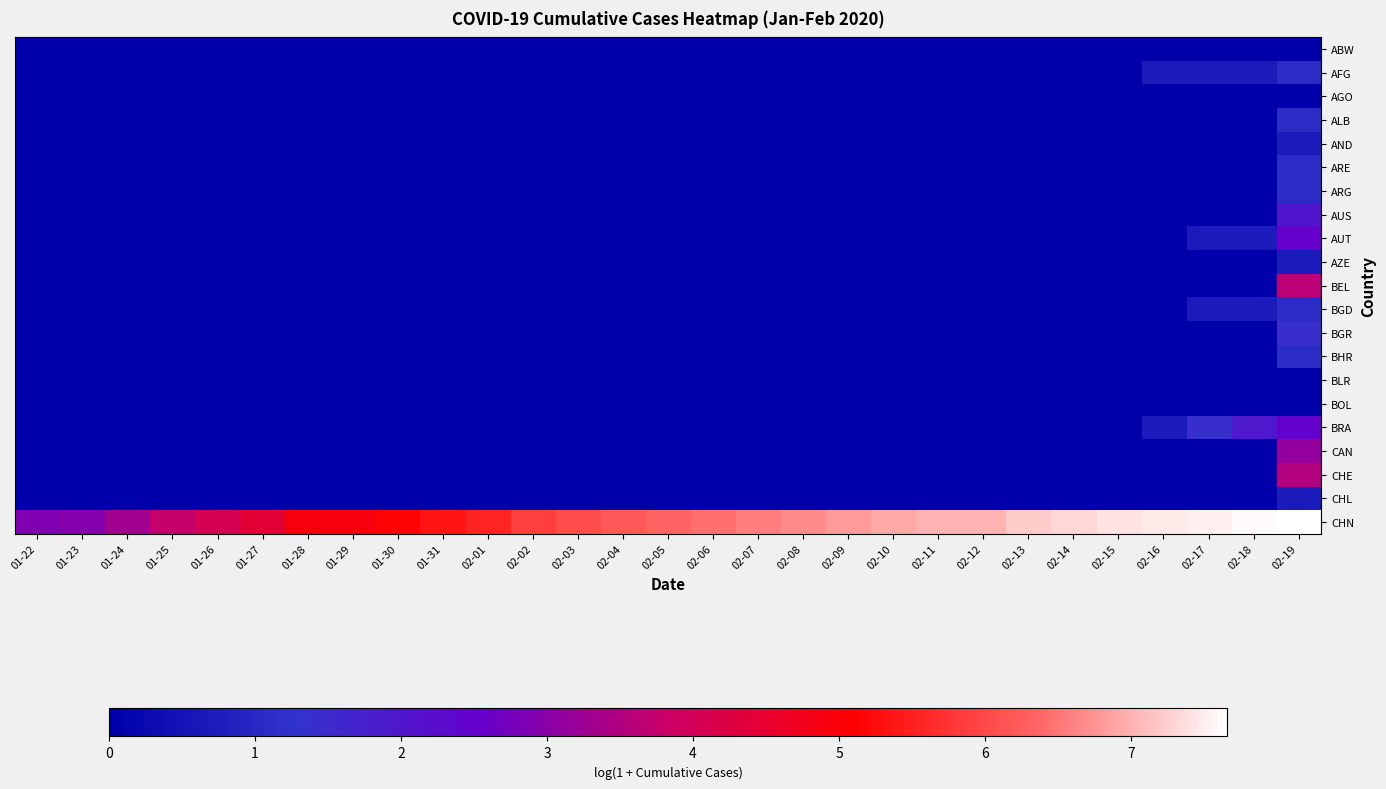

Reading left to right, what are all the values shown in this chart?

ABW: 01-22=0.0	01-23=0.0	01-24=0.0	01-25=0.0	01-26=0.0	01-27=0.0	01-28=0.0	01-29=0.0	01-30=0.0	01-31=0.0	02-01=0.0	02-02=0.0	02-03=0.0	02-04=0.0	02-05=0.0	02-06=0.0	02-07=0.0	02-08=0.0	02-09=0.0	02-10=0.0	02-11=0.0	02-12=0.0	02-13=0.0	02-14=0.0	02-15=0.0	02-16=0.0	02-17=0.0	02-18=0.0	02-19=0.0
AFG: 01-22=0.0	01-23=0.0	01-24=0.0	01-25=0.0	01-26=0.0	01-27=0.0	01-28=0.0	01-29=0.0	01-30=0.0	01-31=0.0	02-01=0.0	02-02=0.0	02-03=0.0	02-04=0.0	02-05=0.0	02-06=0.0	02-07=0.0	02-08=0.0	02-09=0.0	02-10=0.0	02-11=0.0	02-12=0.0	02-13=0.0	02-14=0.0	02-15=0.0	02-16=0.7	02-17=0.7	02-18=0.7	02-19=1.1
AGO: 01-22=0.0	01-23=0.0	01-24=0.0	01-25=0.0	01-26=0.0	01-27=0.0	01-28=0.0	01-29=0.0	01-30=0.0	01-31=0.0	02-01=0.0	02-02=0.0	02-03=0.0	02-04=0.0	02-05=0.0	02-06=0.0	02-07=0.0	02-08=0.0	02-09=0.0	02-10=0.0	02-11=0.0	02-12=0.0	02-13=0.0	02-14=0.0	02-15=0.0	02-16=0.0	02-17=0.0	02-18=0.0	02-19=0.0
ALB: 01-22=0.0	01-23=0.0	01-24=0.0	01-25=0.0	01-26=0.0	01-27=0.0	01-28=0.0	01-29=0.0	01-30=0.0	01-31=0.0	02-01=0.0	02-02=0.0	02-03=0.0	02-04=0.0	02-05=0.0	02-06=0.0	02-07=0.0	02-08=0.0	02-09=0.0	02-10=0.0	02-11=0.0	02-12=0.0	02-13=0.0	02-14=0.0	02-15=0.0	02-16=0.0	02-17=0.0	02-18=0.0	02-19=1.1
AND: 01-22=0.0	01-23=0.0	01-24=0.0	01-25=0.0	01-26=0.0	01-27=0.0	01-28=0.0	01-29=0.0	01-30=0.0	01-31=0.0	02-01=0.0	02-02=0.0	02-03=0.0	02-04=0.0	02-05=0.0	02-06=0.0	02-07=0.0	02-08=0.0	02-09=0.0	02-10=0.0	02-11=0.0	02-12=0.0	02-13=0.0	02-14=0.0	02-15=0.0	02-16=0.0	02-17=0.0	02-18=0.0	02-19=0.7
ARE: 01-22=0.0	01-23=0.0	01-24=0.0	01-25=0.0	01-26=0.0	01-27=0.0	01-28=0.0	01-29=0.0	01-30=0.0	01-31=0.0	02-01=0.0	02-02=0.0	02-03=0.0	02-04=0.0	02-05=0.0	02-06=0.0	02-07=0.0	02-08=0.0	02-09=0.0	02-10=0.0	02-11=0.0	02-12=0.0	02-13=0.0	02-14=0.0	02-15=0.0	02-16=0.0	02-17=0.0	02-18=0.0	02-19=1.1
ARG: 01-22=0.0	01-23=0.0	01-24=0.0	01-25=0.0	01-26=0.0	01-27=0.0	01-28=0.0	01-29=0.0	01-30=0.0	01-31=0.0	02-01=0.0	02-02=0.0	02-03=0.0	02-04=0.0	02-05=0.0	02-06=0.0	02-07=0.0	02-08=0.0	02-09=0.0	02-10=0.0	02-11=0.0	02-12=0.0	02-13=0.0	02-14=0.0	02-15=0.0	02-16=0.0	02-17=0.0	02-18=0.0	02-19=1.1
AUS: 01-22=0.0	01-23=0.0	01-24=0.0	01-25=0.0	01-26=0.0	01-27=0.0	01-28=0.0	01-29=0.0	01-30=0.0	01-31=0.0	02-01=0.0	02-02=0.0	02-03=0.0	02-04=0.0	02-05=0.0	02-06=0.0	02-07=0.0	02-08=0.0	02-09=0.0	02-10=0.0	02-11=0.0	02-12=0.0	02-13=0.0	02-14=0.0	02-15=0.0	02-16=0.0	02-17=0.0	02-18=0.0	02-19=2.1
AUT: 01-22=0.0	01-23=0.0	01-24=0.0	01-25=0.0	01-26=0.0	01-27=0.0	01-28=0.0	01-29=0.0	01-30=0.0	01-31=0.0	02-01=0.0	02-02=0.0	02-03=0.0	02-04=0.0	02-05=0.0	02-06=0.0	02-07=0.0	02-08=0.0	02-09=0.0	02-10=0.0	02-11=0.0	02-12=0.0	02-13=0.0	02-14=0.0	02-15=0.0	02-16=0.0	02-17=0.7	02-18=0.7	02-19=2.6
AZE: 01-22=0.0	01-23=0.0	01-24=0.0	01-25=0.0	01-26=0.0	01-27=0.0	01-28=0.0	01-29=0.0	01-30=0.0	01-31=0.0	02-01=0.0	02-02=0.0	02-03=0.0	02-04=0.0	02-05=0.0	02-06=0.0	02-07=0.0	02-08=0.0	02-09=0.0	02-10=0.0	02-11=0.0	02-12=0.0	02-13=0.0	02-14=0.0	02-15=0.0	02-16=0.0	02-17=0.0	02-18=0.0	02-19=0.7
BEL: 01-22=0.0	01-23=0.0	01-24=0.0	01-25=0.0	01-26=0.0	01-27=0.0	01-28=0.0	01-29=0.0	01-30=0.0	01-31=0.0	02-01=0.0	02-02=0.0	02-03=0.0	02-04=0.0	02-05=0.0	02-06=0.0	02-07=0.0	02-08=0.0	02-09=0.0	02-10=0.0	02-11=0.0	02-12=0.0	02-13=0.0	02-14=0.0	02-15=0.0	02-16=0.0	02-17=0.0	02-18=0.0	02-19=3.6
BGD: 01-22=0.0	01-23=0.0	01-24=0.0	01-25=0.0	01-26=0.0	01-27=0.0	01-28=0.0	01-29=0.0	01-30=0.0	01-31=0.0	02-01=0.0	02-02=0.0	02-03=0.0	02-04=0.0	02-05=0.0	02-06=0.0	02-07=0.0	02-08=0.0	02-09=0.0	02-10=0.0	02-11=0.0	02-12=0.0	02-13=0.0	02-14=0.0	02-15=0.0	02-16=0.0	02-17=0.7	02-18=0.7	02-19=1.1
BGR: 01-22=0.0	01-23=0.0	01-24=0.0	01-25=0.0	01-26=0.0	01-27=0.0	01-28=0.0	01-29=0.0	01-30=0.0	01-31=0.0	02-01=0.0	02-02=0.0	02-03=0.0	02-04=0.0	02-05=0.0	02-06=0.0	02-07=0.0	02-08=0.0	02-09=0.0	02-10=0.0	02-11=0.0	02-12=0.0	02-13=0.0	02-14=0.0	02-15=0.0	02-16=0.0	02-17=0.0	02-18=0.0	02-19=1.4
BHR: 01-22=0.0	01-23=0.0	01-24=0.0	01-25=0.0	01-26=0.0	01-27=0.0	01-28=0.0	01-29=0.0	01-30=0.0	01-31=0.0	02-01=0.0	02-02=0.0	02-03=0.0	02-04=0.0	02-05=0.0	02-06=0.0	02-07=0.0	02-08=0.0	02-09=0.0	02-10=0.0	02-11=0.0	02-12=0.0	02-13=0.0	02-14=0.0	02-15=0.0	02-16=0.0	02-17=0.0	02-18=0.0	02-19=1.1
BLR: 01-22=0.0	01-23=0.0	01-24=0.0	01-25=0.0	01-26=0.0	01-27=0.0	01-28=0.0	01-29=0.0	01-30=0.0	01-31=0.0	02-01=0.0	02-02=0.0	02-03=0.0	02-04=0.0	02-05=0.0	02-06=0.0	02-07=0.0	02-08=0.0	02-09=0.0	02-10=0.0	02-11=0.0	02-12=0.0	02-13=0.0	02-14=0.0	02-15=0.0	02-16=0.0	02-17=0.0	02-18=0.0	02-19=0.0
BOL: 01-22=0.0	01-23=0.0	01-24=0.0	01-25=0.0	01-26=0.0	01-27=0.0	01-28=0.0	01-29=0.0	01-30=0.0	01-31=0.0	02-01=0.0	02-02=0.0	02-03=0.0	02-04=0.0	02-05=0.0	02-06=0.0	02-07=0.0	02-08=0.0	02-09=0.0	02-10=0.0	02-11=0.0	02-12=0.0	02-13=0.0	02-14=0.0	02-15=0.0	02-16=0.0	02-17=0.0	02-18=0.0	02-19=0.0
BRA: 01-22=0.0	01-23=0.0	01-24=0.0	01-25=0.0	01-26=0.0	01-27=0.0	01-28=0.0	01-29=0.0	01-30=0.0	01-31=0.0	02-01=0.0	02-02=0.0	02-03=0.0	02-04=0.0	02-05=0.0	02-06=0.0	02-07=0.0	02-08=0.0	02-09=0.0	02-10=0.0	02-11=0.0	02-12=0.0	02-13=0.0	02-14=0.0	02-15=0.0	02-16=0.7	02-17=1.4	02-18=1.9	02-19=2.5
CAN: 01-22=0.0	01-23=0.0	01-24=0.0	01-25=0.0	01-26=0.0	01-27=0.0	01-28=0.0	01-29=0.0	01-30=0.0	01-31=0.0	02-01=0.0	02-02=0.0	02-03=0.0	02-04=0.0	02-05=0.0	02-06=0.0	02-07=0.0	02-08=0.0	02-09=0.0	02-10=0.0	02-11=0.0	02-12=0.0	02-13=0.0	02-14=0.0	02-15=0.0	02-16=0.0	02-17=0.0	02-18=0.0	02-19=3.1
CHE: 01-22=0.0	01-23=0.0	01-24=0.0	01-25=0.0	01-26=0.0	01-27=0.0	01-28=0.0	01-29=0.0	01-30=0.0	01-31=0.0	02-01=0.0	02-02=0.0	02-03=0.0	02-04=0.0	02-05=0.0	02-06=0.0	02-07=0.0	02-08=0.0	02-09=0.0	02-10=0.0	02-11=0.0	02-12=0.0	02-13=0.0	02-14=0.0	02-15=0.0	02-16=0.0	02-17=0.0	02-18=0.0	02-19=3.5
CHL: 01-22=0.0	01-23=0.0	01-24=0.0	01-25=0.0	01-26=0.0	01-27=0.0	01-28=0.0	01-29=0.0	01-30=0.0	01-31=0.0	02-01=0.0	02-02=0.0	02-03=0.0	02-04=0.0	02-05=0.0	02-06=0.0	02-07=0.0	02-08=0.0	02-09=0.0	02-10=0.0	02-11=0.0	02-12=0.0	02-13=0.0	02-14=0.0	02-15=0.0	02-16=0.0	02-17=0.0	02-18=0.0	02-19=0.7
CHN: 01-22=2.9	01-23=2.9	01-24=3.3	01-25=3.8	01-26=4.0	01-27=4.4	01-28=4.9	01-29=4.9	01-30=5.1	01-31=5.4	02-01=5.6	02-02=5.9	02-03=6.1	02-04=6.2	02-05=6.3	02-06=6.5	02-07=6.6	02-08=6.7	02-09=6.8	02-10=6.9	02-11=7.0	02-12=7.0	02-13=7.2	02-14=7.3	02-15=7.4	02-16=7.5	02-17=7.5	02-18=7.6	02-19=7.7